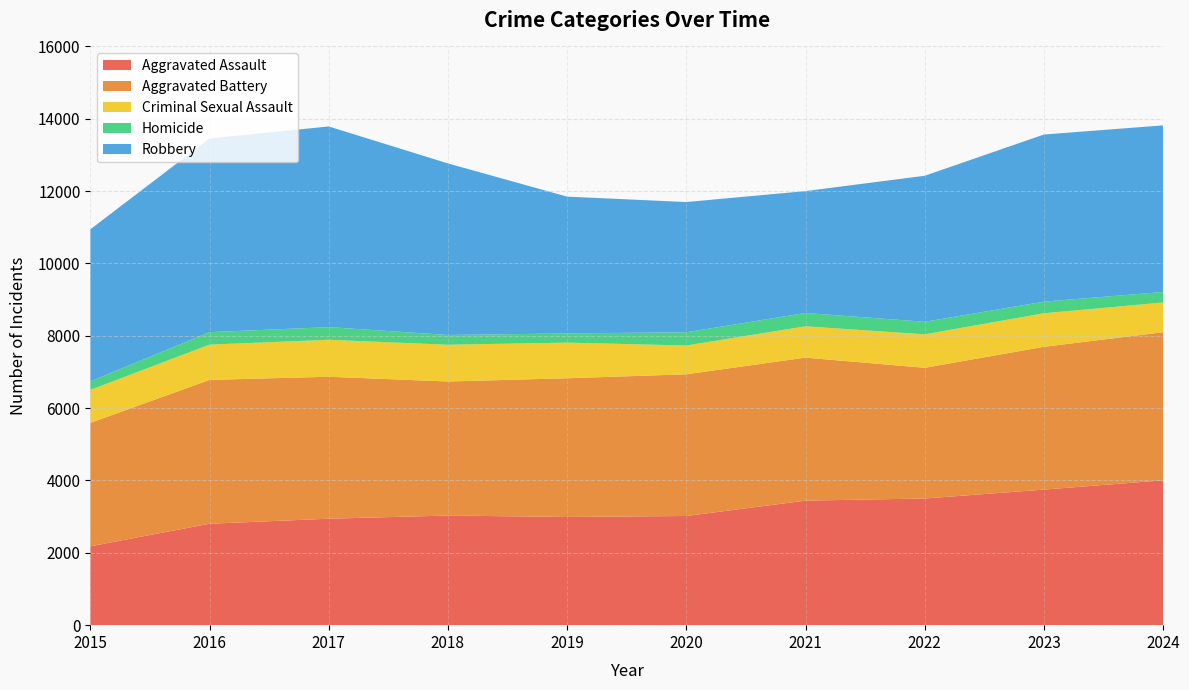

Reading right to left, list all the values displayed in this chart.

Aggravated Assault: 2024=4005	2023=3748	2022=3502	2021=3443	2020=3018	2019=2991	2018=3031	2017=2943	2016=2804	2015=2180
Aggravated Battery: 2024=4094	2023=3948	2022=3613	2021=3954	2020=3918	2019=3835	2018=3706	2017=3925	2016=3977	2015=3413
Criminal Sexual Assault: 2024=823	2023=927	2022=926	2021=866	2020=796	2019=985	2018=1016	2017=1022	2016=975	2015=912
Homicide: 2024=290	2023=321	2022=347	2021=368	2020=366	2019=255	2018=270	2017=350	2016=345	2015=235
Robbery: 2024=4606	2023=4621	2022=4037	2021=3370	2020=3600	2019=3782	2018=4743	2017=5548	2016=5354	2015=4204